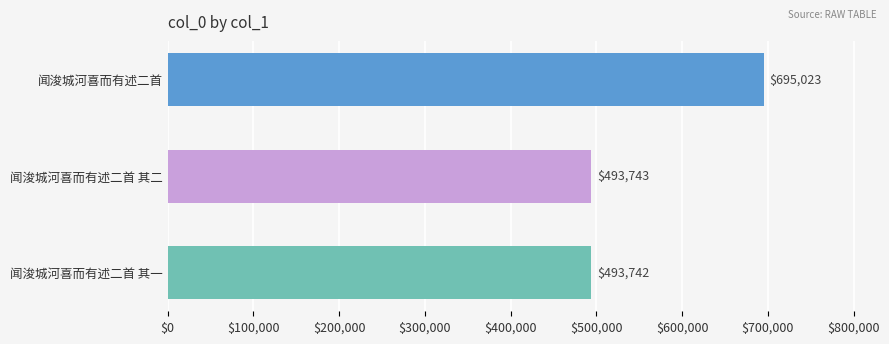

The value at 闻浚城河喜而有述二首 其一 is 493742. True or false?

True